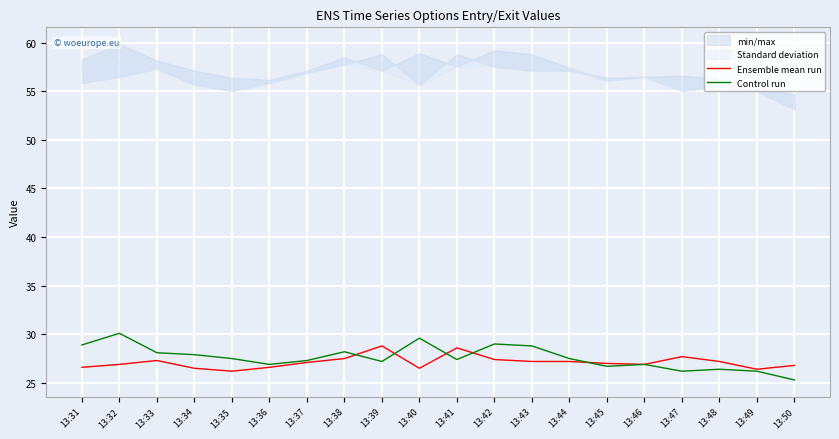

What value does the Ensemble mean run series have at 13:49?

26.4